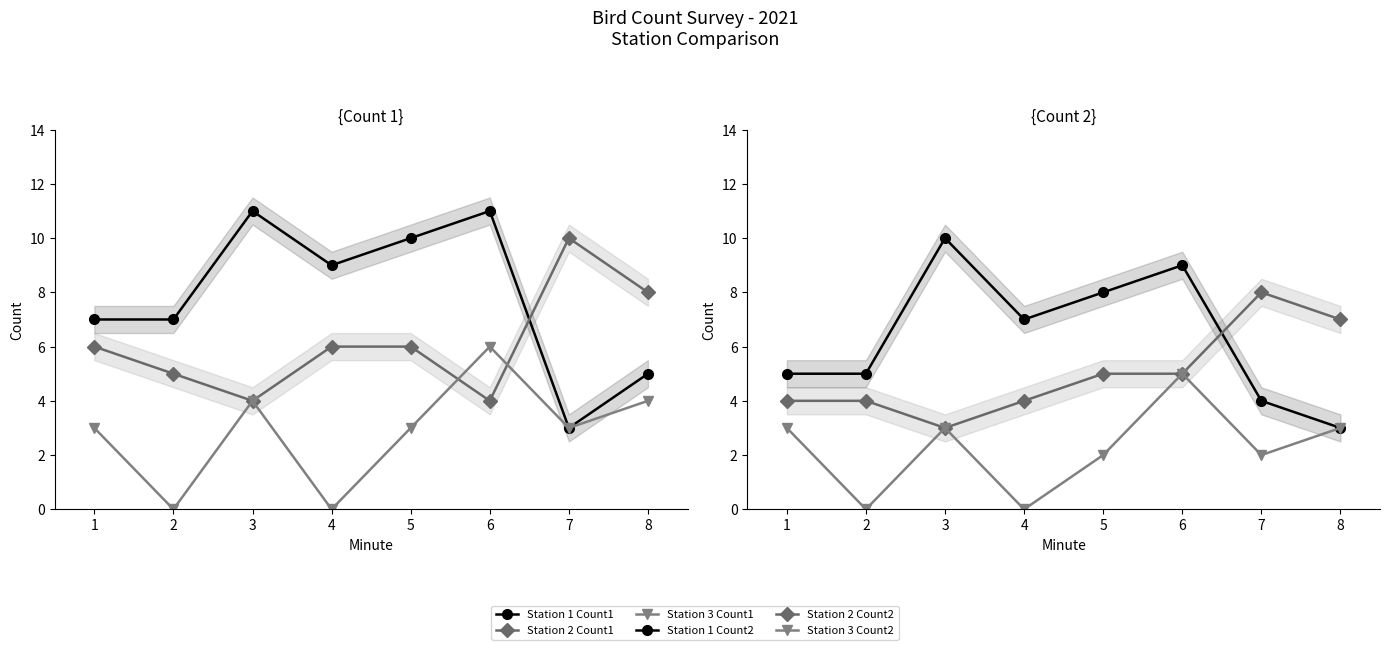

What is the value of the Station 3 Count2 point at the 5th from the left?

2